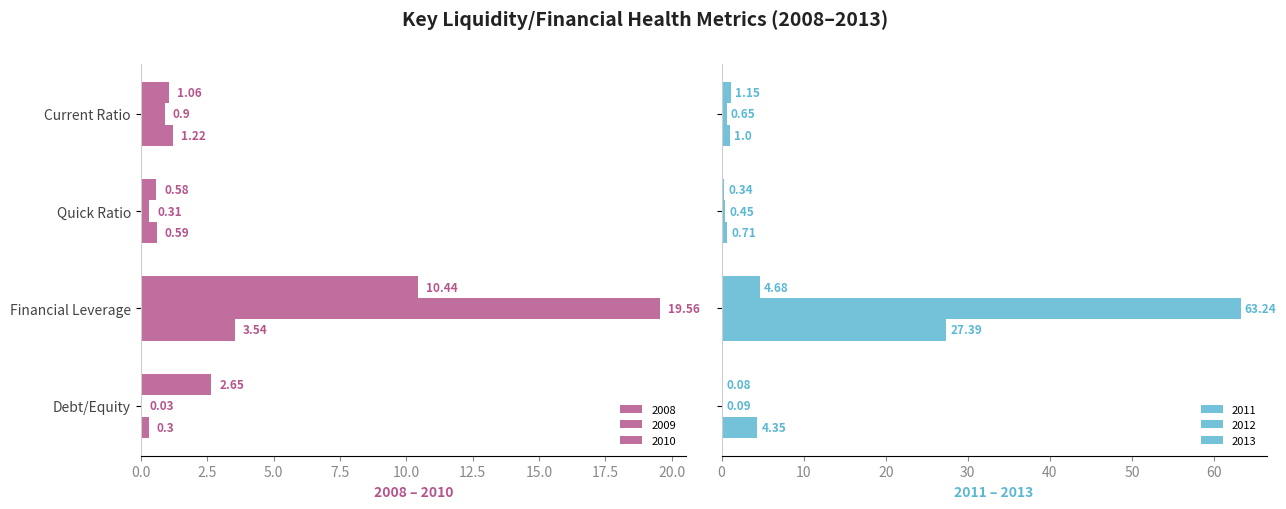

What position from the right is Current Ratio?

4